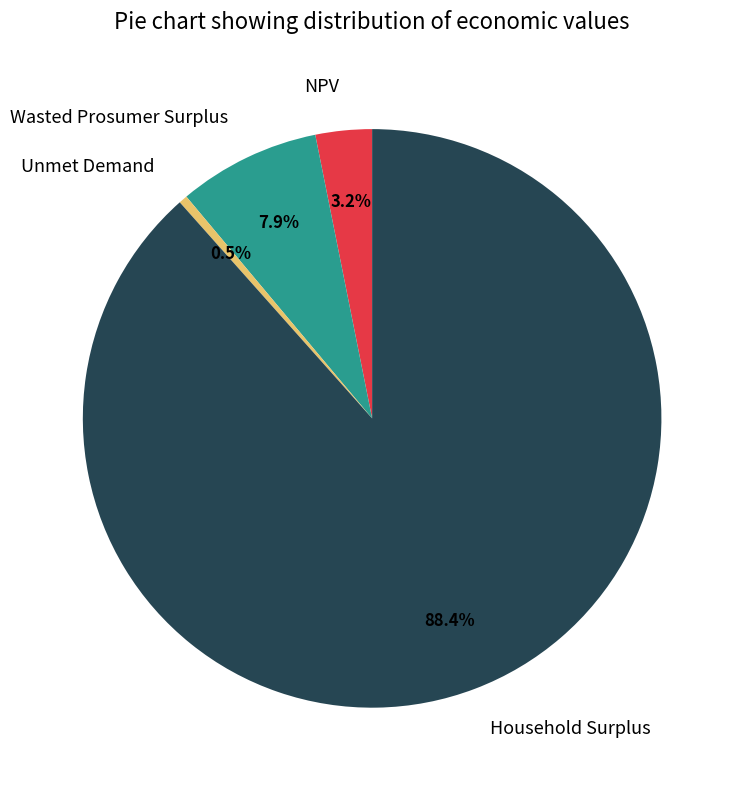

How many segments does this pie chart have?

4